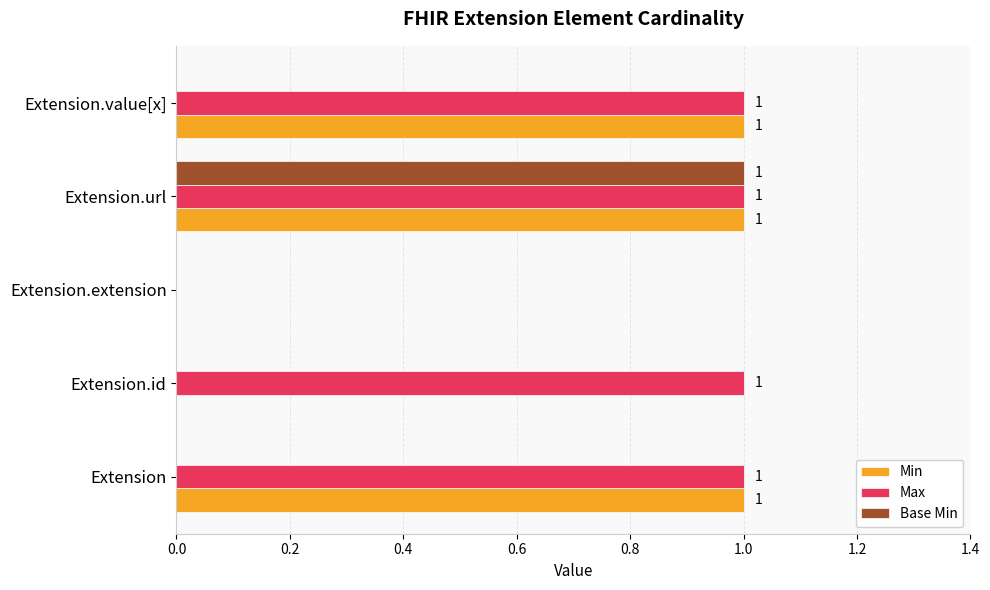

Is the value of Max at Extension greater than the value of Base Min at Extension?

Yes